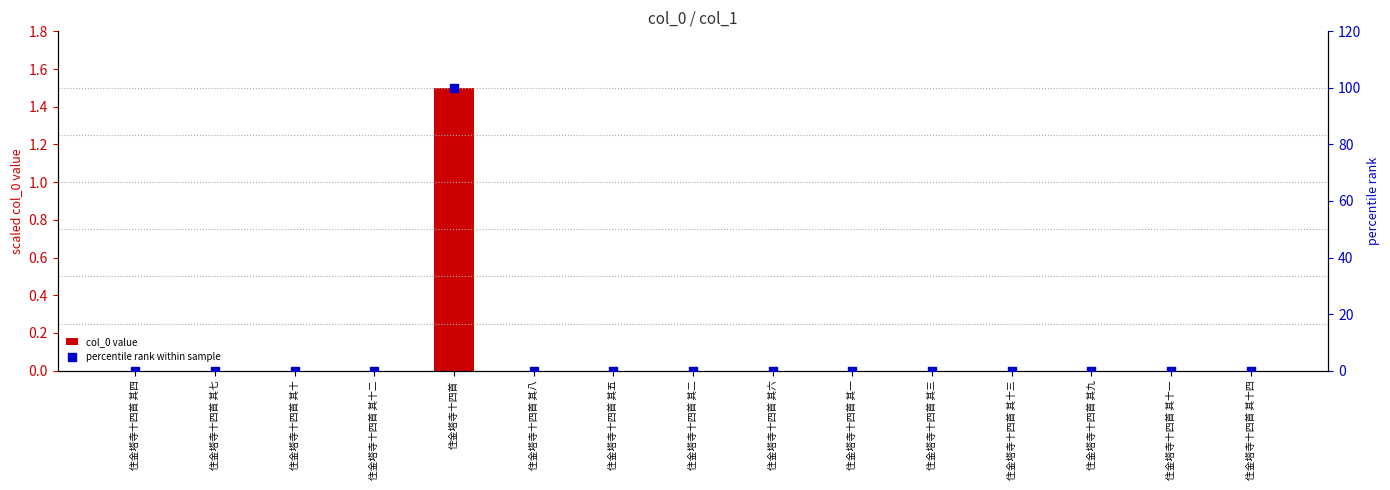

At which category is the sum across all series the highest?

住金塔寺十四首